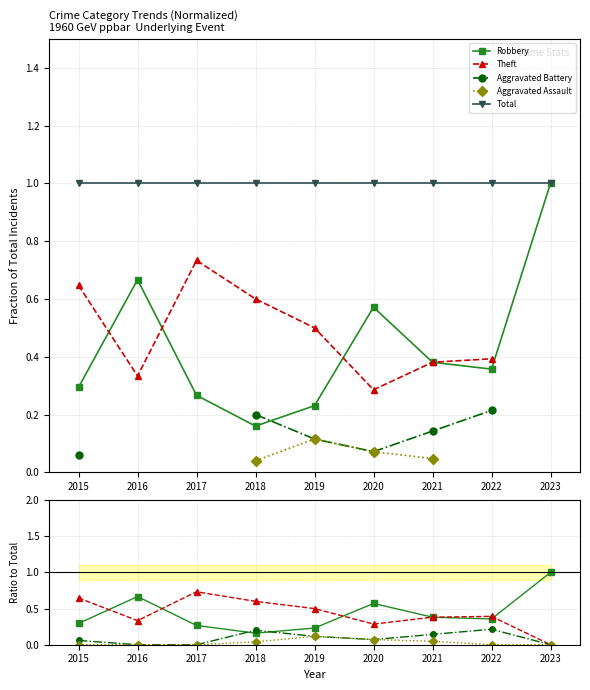

How many Aggravated Assault values are between 0 and 1?

9